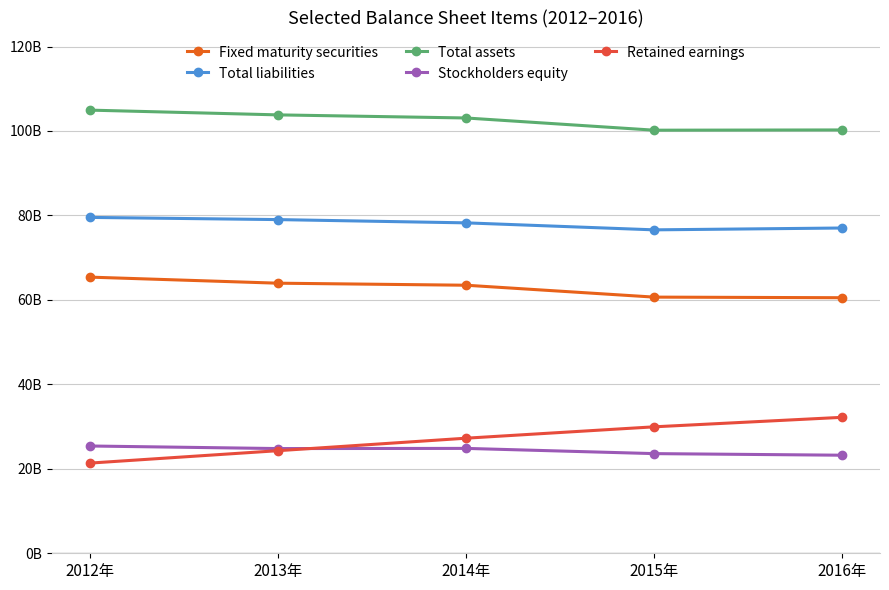

What are all the series names shown in the legend?

Fixed maturity securities, Total liabilities, Total assets, Stockholders equity, Retained earnings